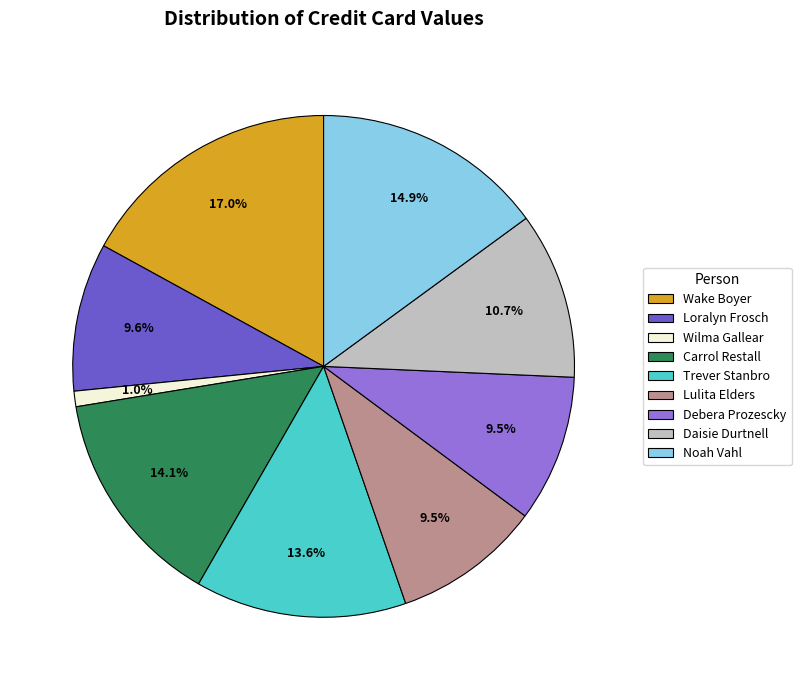

True or false: Daisie Durtnell accounts for 1% of the total.

False